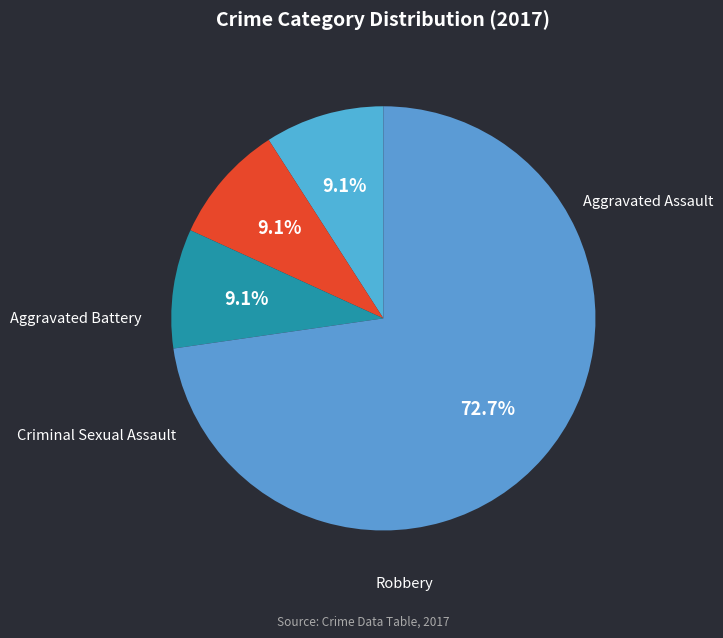

To the nearest percent, what percentage of the pie is Aggravated Battery?

9%